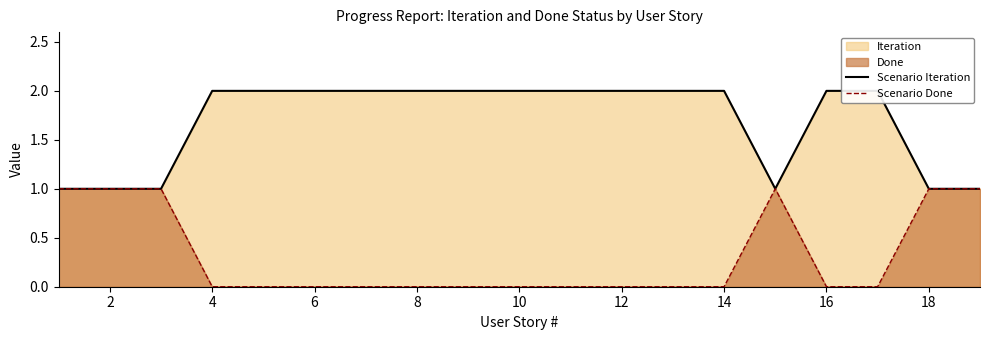

What is the maximum value shown in the chart?

2